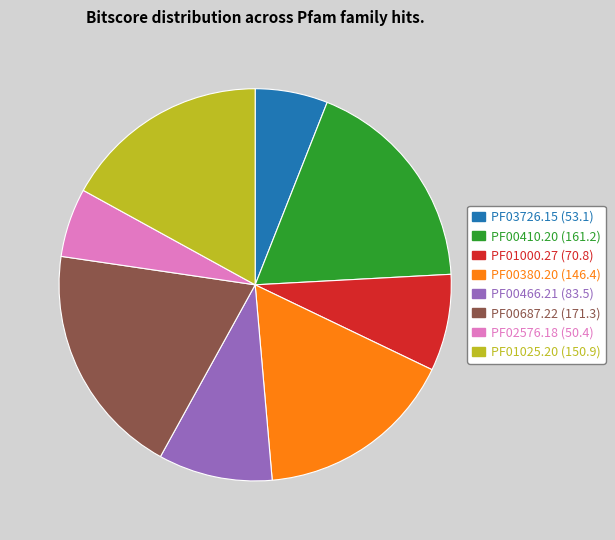

Which has a higher value, PF00687.22 or PF02576.18?

PF00687.22